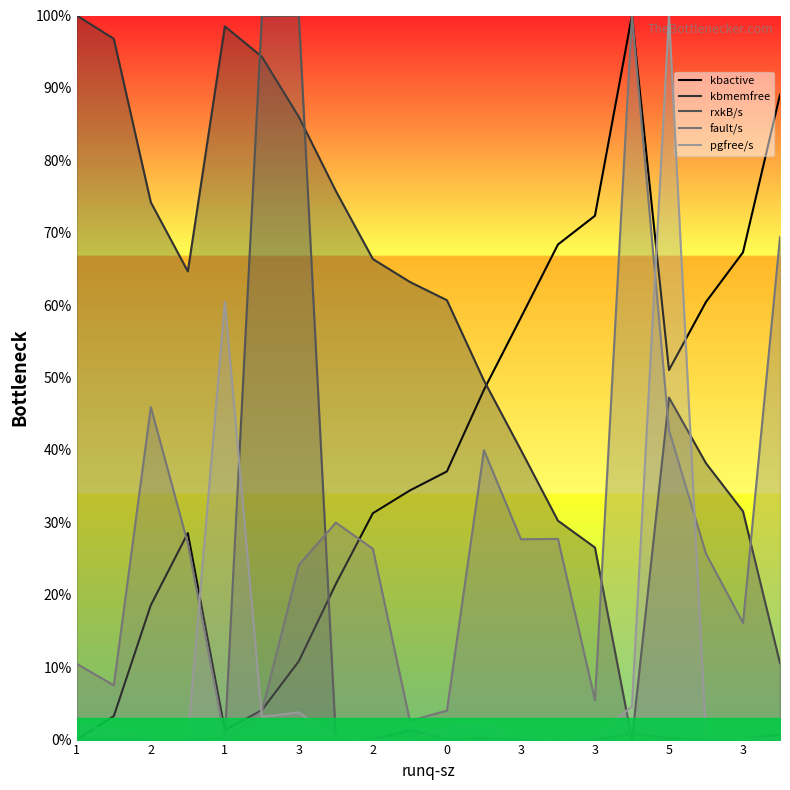

The value of pgfree/s at 3 is 0.1. True or false?

False